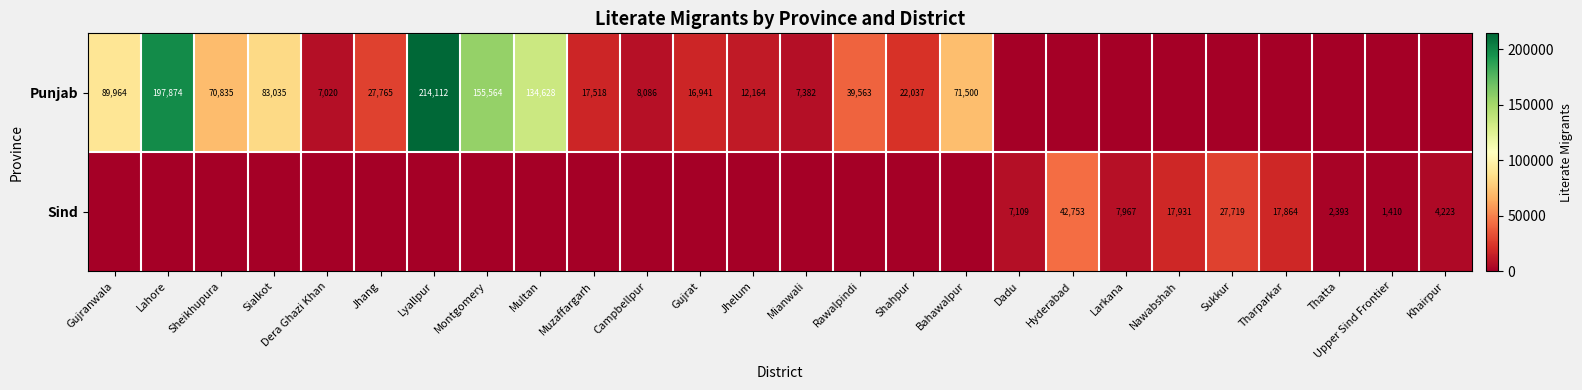

What is the difference between the Sind values at Thatta and Khairpur?

1830